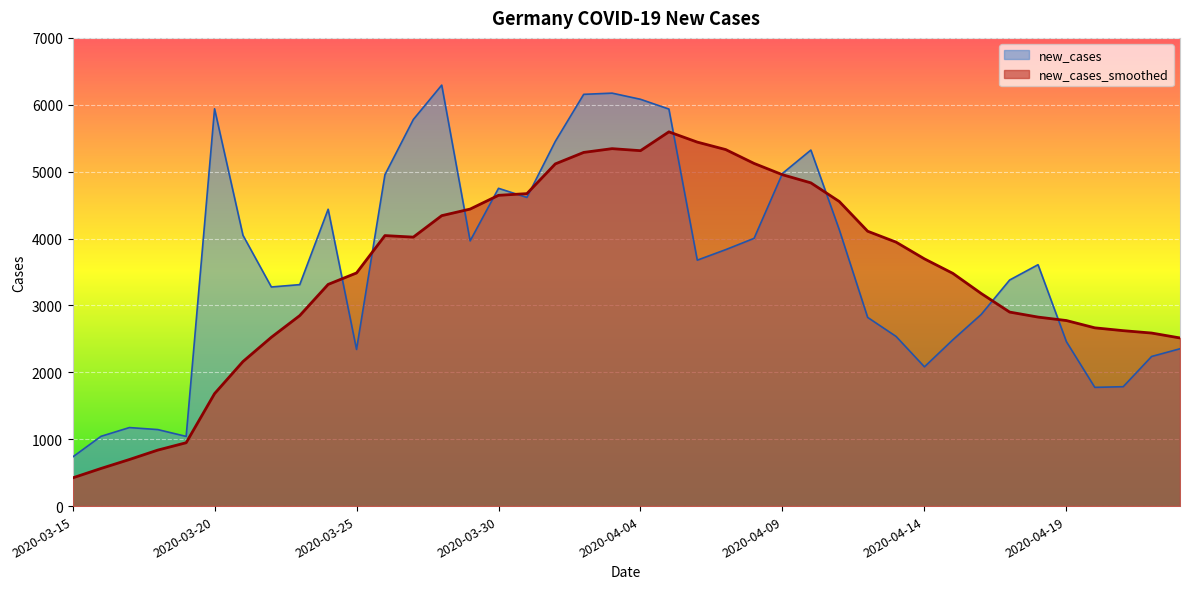

At which category does new_cases_smoothed reach its first local valley?

2020-03-27